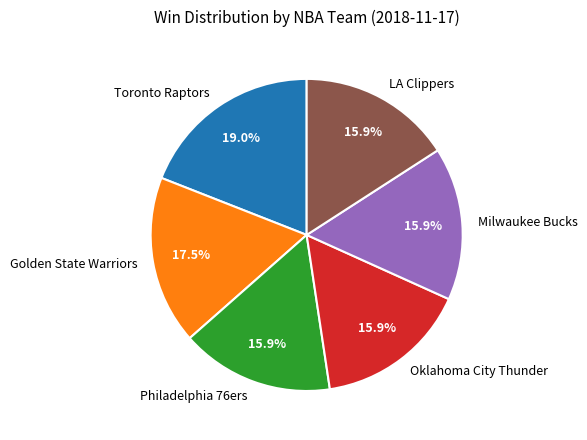

Is Philadelphia 76ers the majority of the pie?

No